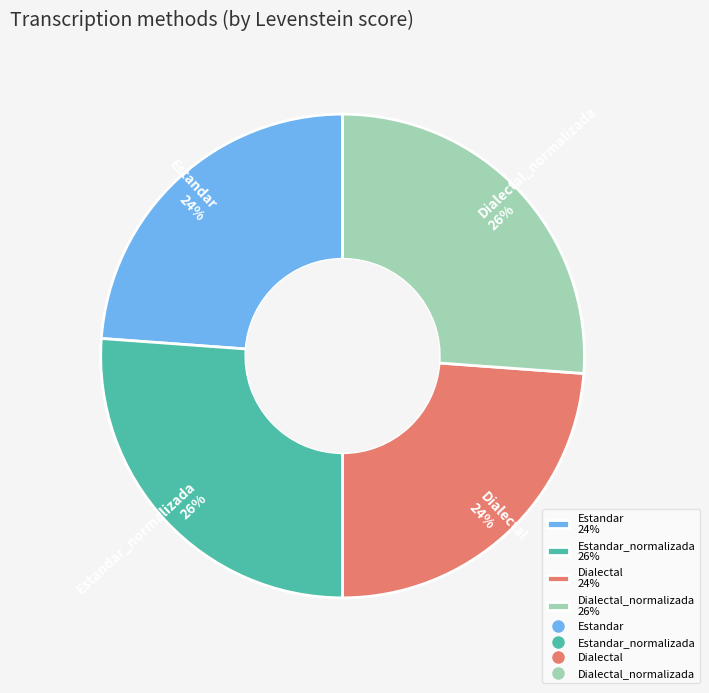

How many slices are in this pie chart?

4